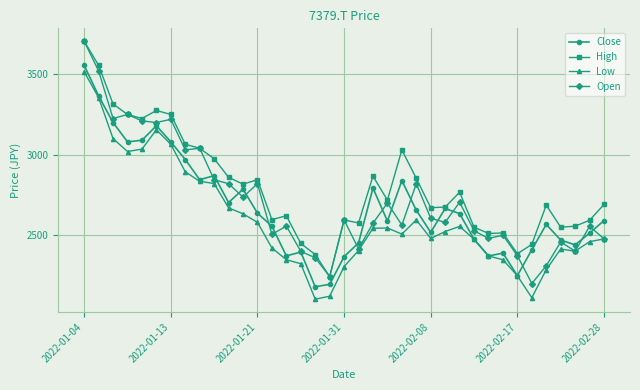

True or false: High and Low intersect in this chart.

False